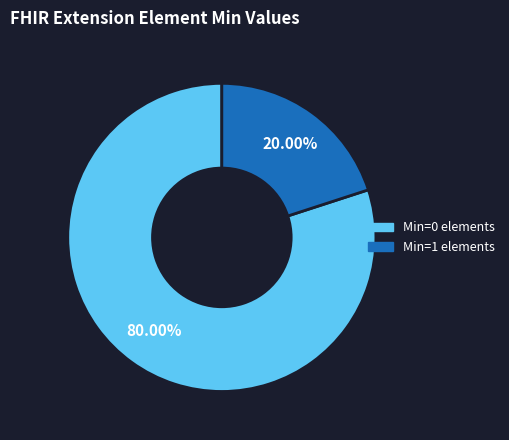

Is there any slice that represents more than half of the pie?

Yes